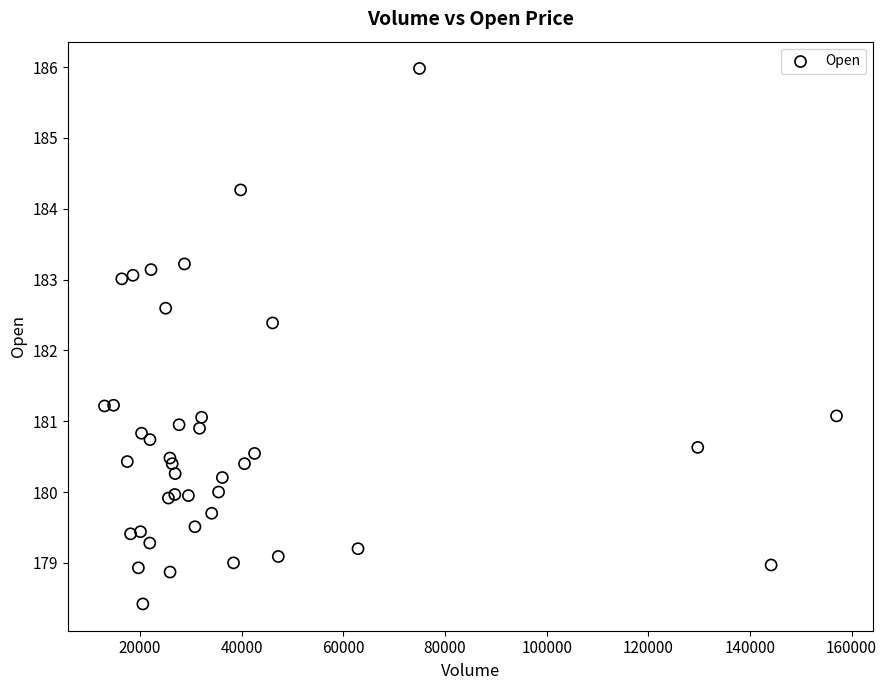

What Y value in the scatter plot is closest to 182?

182.4